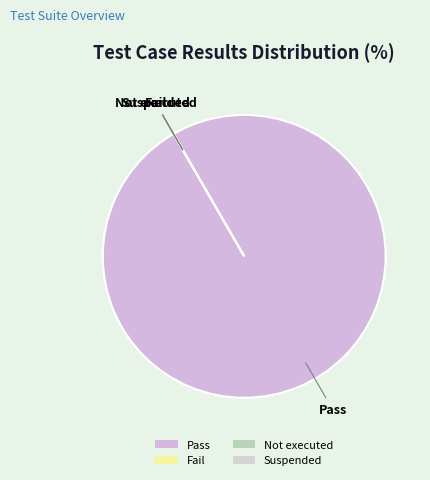

Is there a majority slice in this chart?

Yes